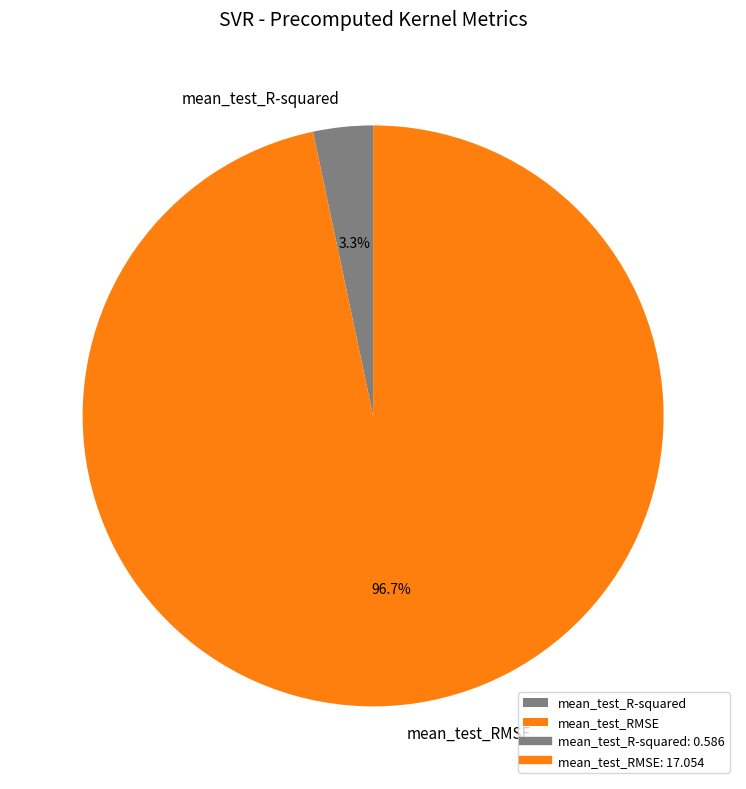

Is mean_test_RMSE the majority of the pie?

Yes